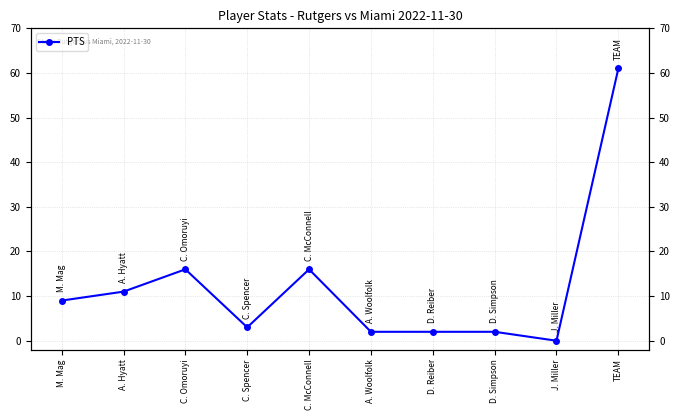

Does the chart have visible grid lines?

Yes